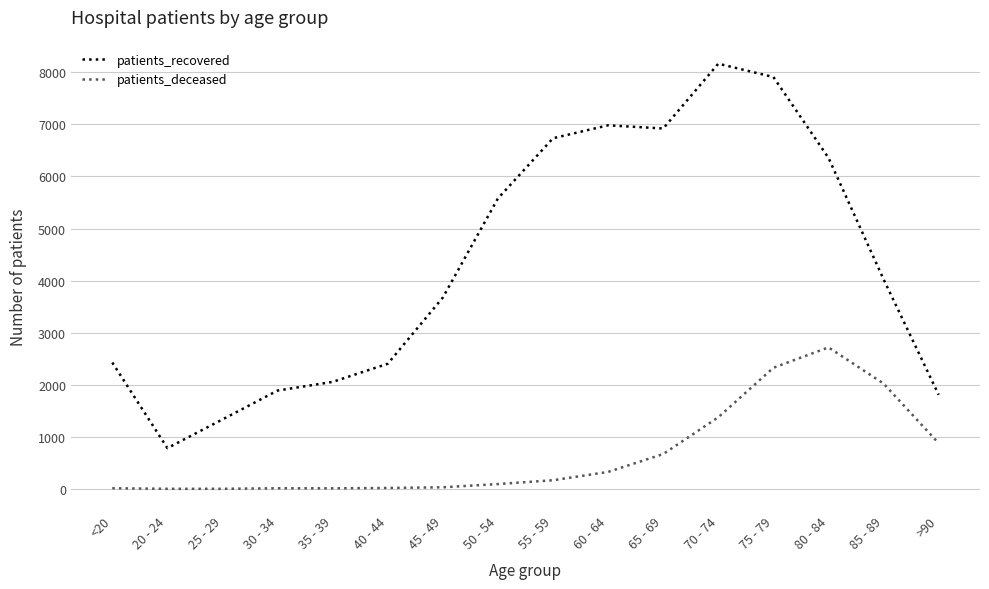

What is the difference between the maximum and minimum values in the patients_deceased series?

2715